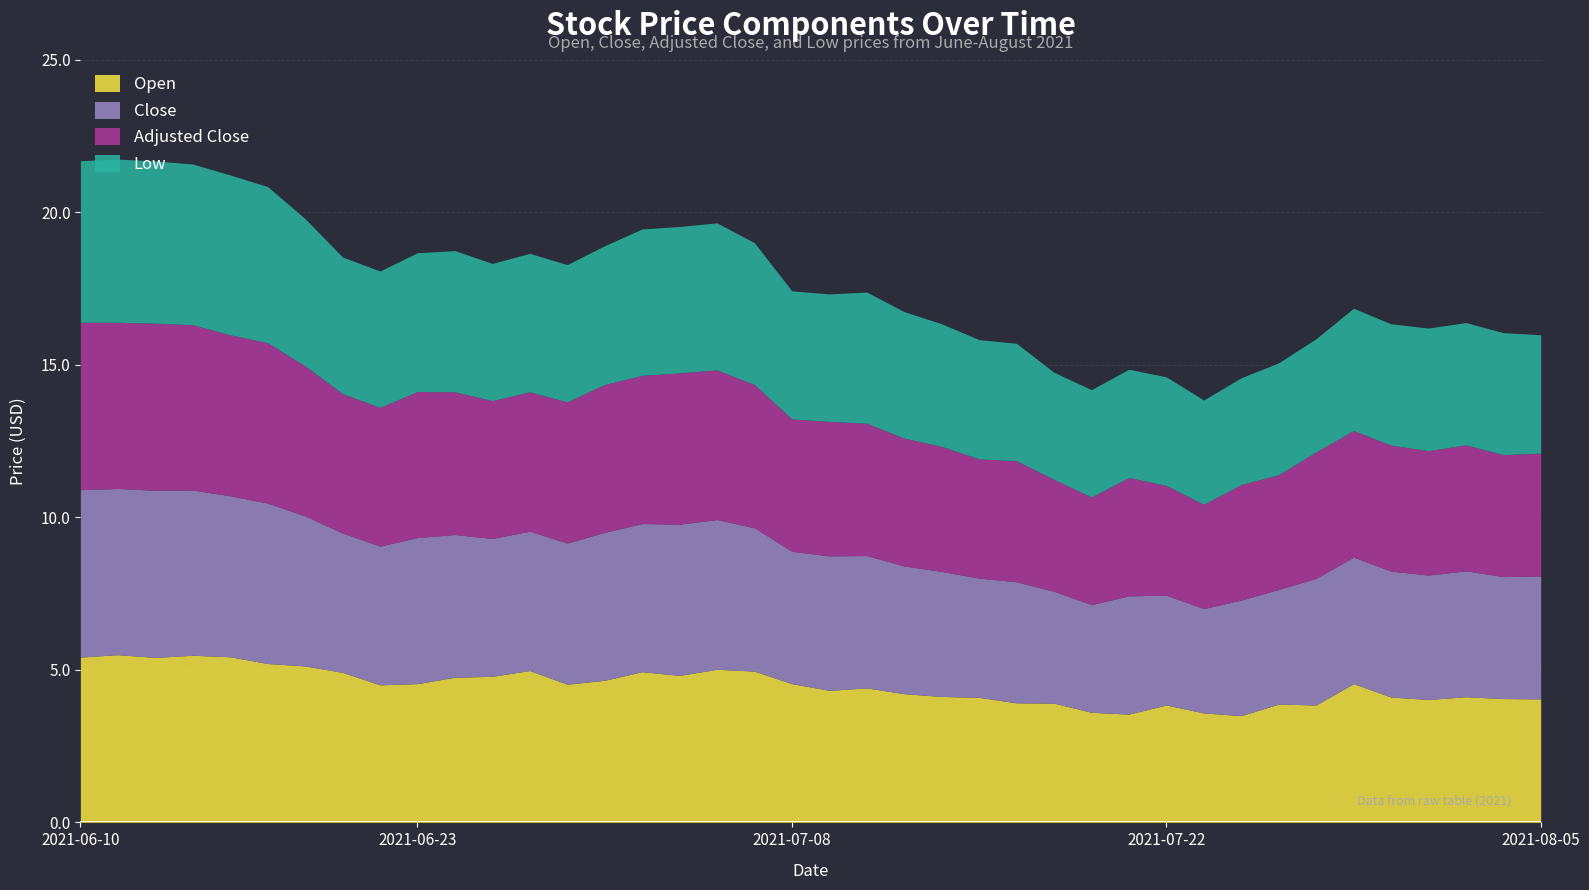

The adjusted_close series shows 4.6 at 2021-06-28. True or false?

True